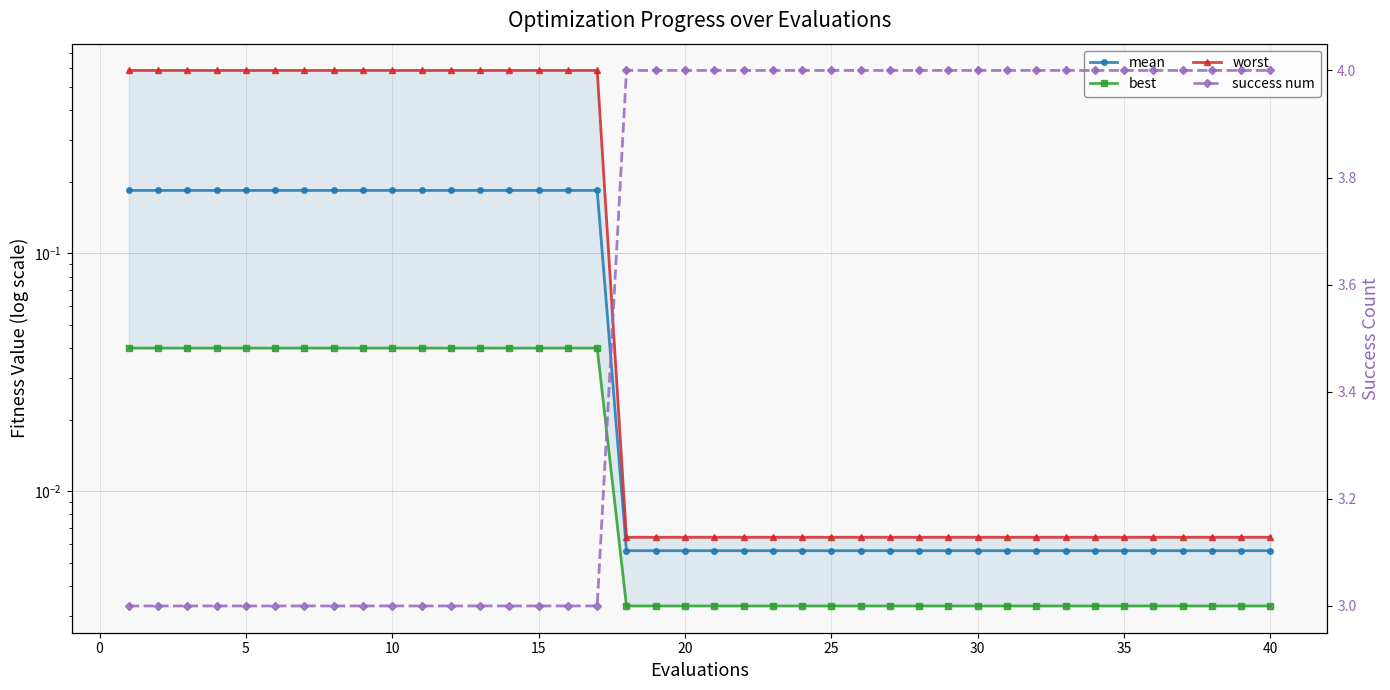

Is it true that worst equals 0.0 at 21?

False